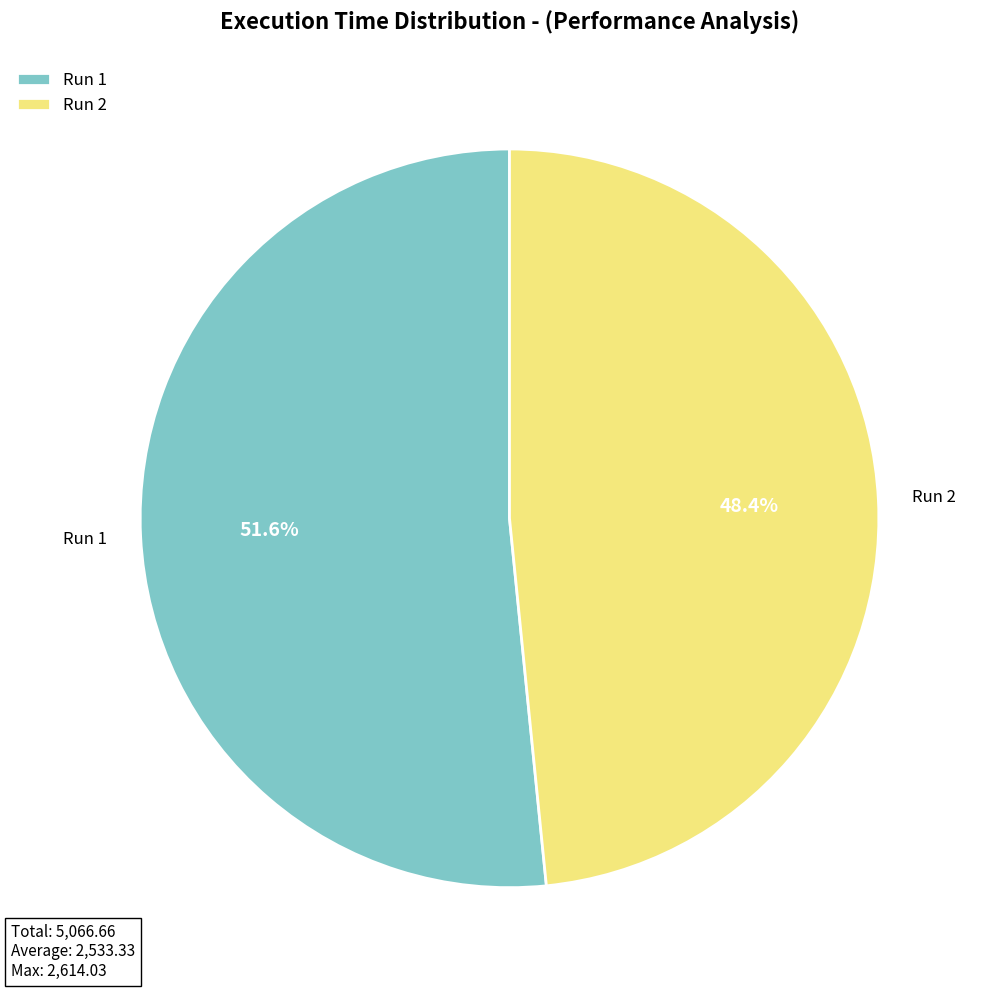

What percentage is NOT represented by Run 1?

48.4%